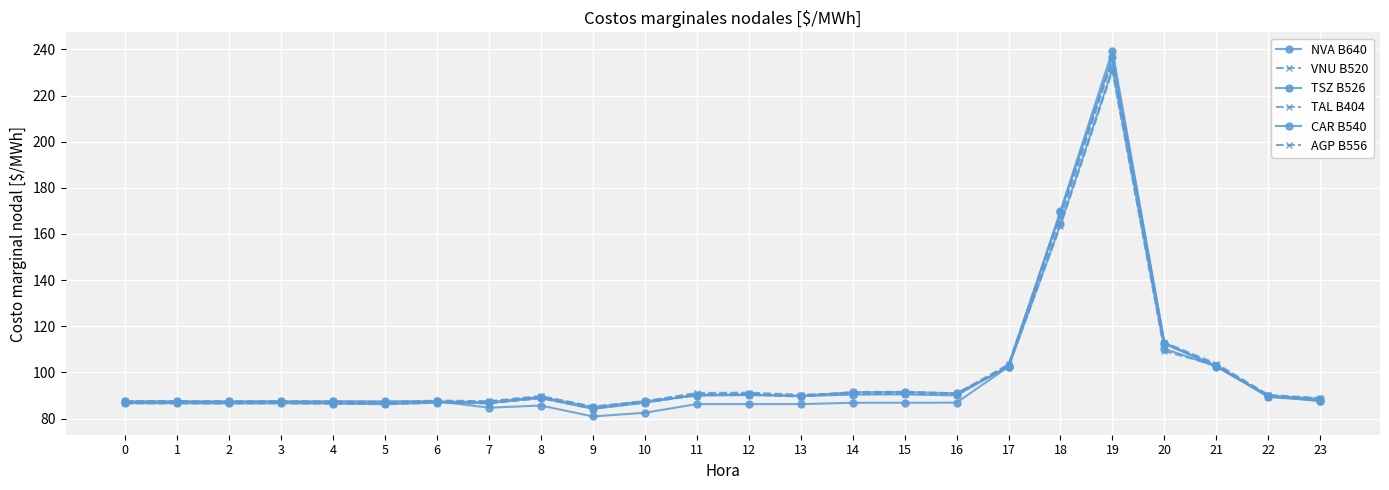

Count the number of categories in the chart.

24